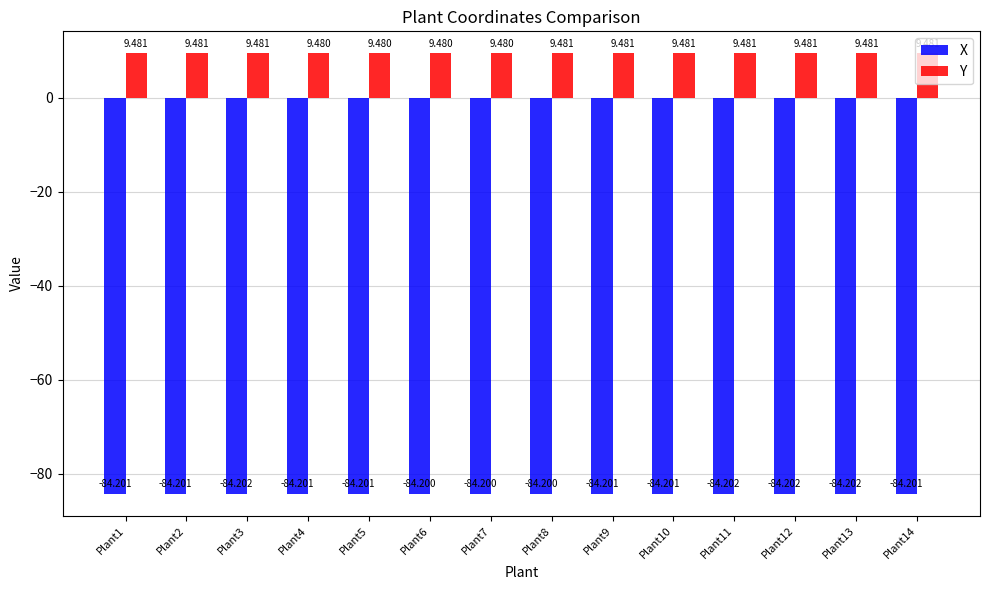

What is the sum of the Y values at Plant1 and Plant6?

19.0